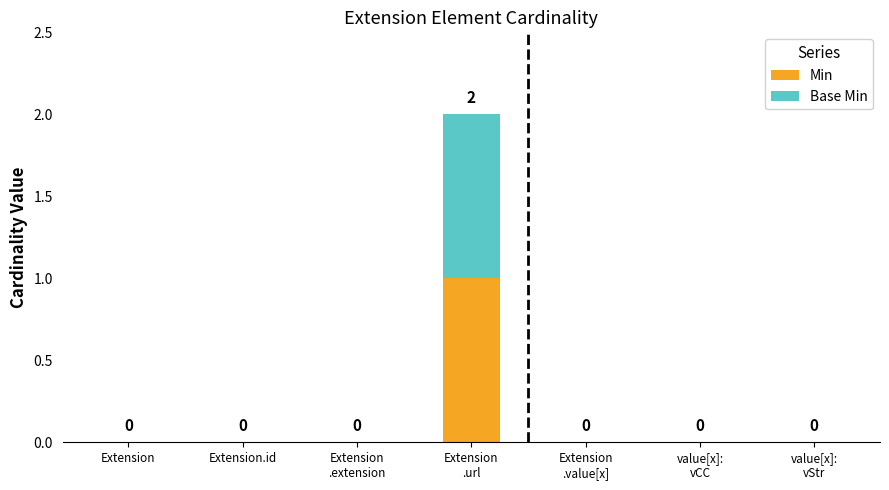

How many values in the Min series exceed 0?

1